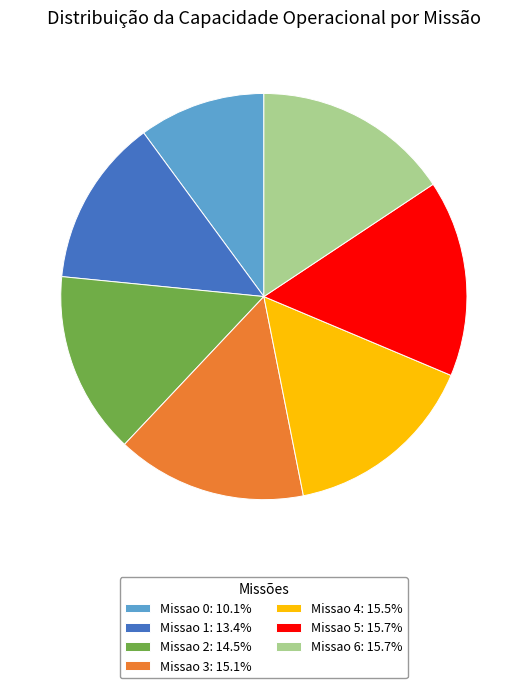

Is the sum of Missao 2: 14.5% and Missao 3: 15.1% greater than half?

No